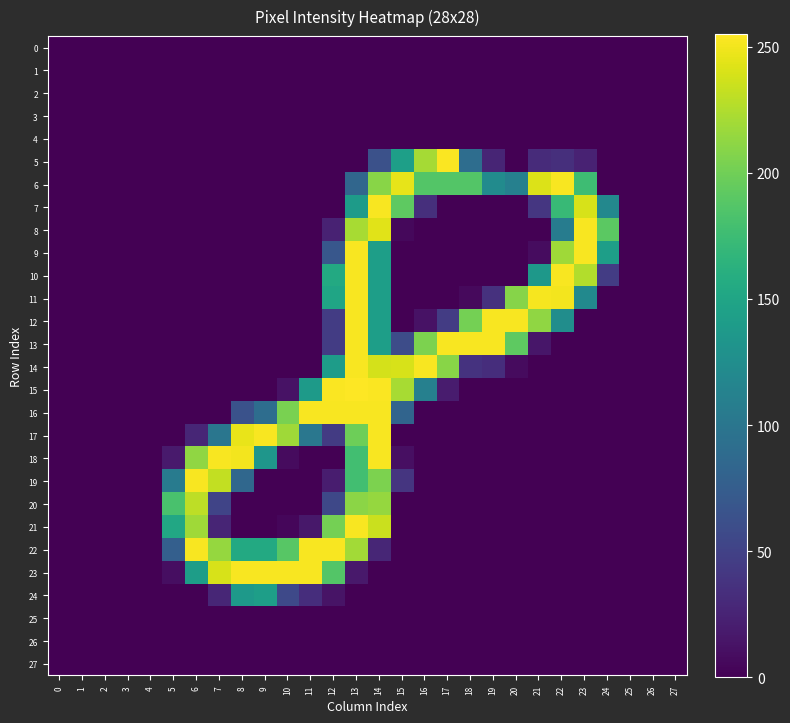

Reading left to right, list all the values displayed in this chart.

0: 0=0	1=0	2=0	3=0	4=0	5=0	6=0	7=0	8=0	9=0	10=0	11=0	12=0	13=0	14=0	15=0	16=0	17=0	18=0	19=0	20=0	21=0	22=0	23=0	24=0	25=0	26=0	27=0
1: 0=0	1=0	2=0	3=0	4=0	5=0	6=0	7=0	8=0	9=0	10=0	11=0	12=0	13=0	14=0	15=0	16=0	17=0	18=0	19=0	20=0	21=0	22=0	23=0	24=0	25=0	26=0	27=0
2: 0=0	1=0	2=0	3=0	4=0	5=0	6=0	7=0	8=0	9=0	10=0	11=0	12=0	13=0	14=0	15=0	16=0	17=0	18=0	19=0	20=0	21=0	22=0	23=0	24=0	25=0	26=0	27=0
3: 0=0	1=0	2=0	3=0	4=0	5=0	6=0	7=0	8=0	9=0	10=0	11=0	12=0	13=0	14=0	15=0	16=0	17=0	18=0	19=0	20=0	21=0	22=0	23=0	24=0	25=0	26=0	27=0
4: 0=0	1=0	2=0	3=0	4=0	5=0	6=0	7=0	8=0	9=0	10=0	11=0	12=0	13=0	14=0	15=0	16=0	17=0	18=0	19=0	20=0	21=0	22=0	23=0	24=0	25=0	26=0	27=0
5: 0=0	1=0	2=0	3=0	4=0	5=0	6=0	7=0	8=0	9=0	10=0	11=0	12=0	13=0	14=63	15=144	16=221	17=254	18=91	19=26	20=0	21=31	22=34	23=24	24=0	25=0	26=0	27=0
6: 0=0	1=0	2=0	3=0	4=0	5=0	6=0	7=0	8=0	9=0	10=0	11=0	12=0	13=84	14=210	15=246	16=187	17=187	18=187	19=123	20=111	21=242	22=253	23=176	24=0	25=0	26=0	27=0
7: 0=0	1=0	2=0	3=0	4=0	5=0	6=0	7=0	8=0	9=0	10=0	11=0	12=0	13=140	14=253	15=192	16=34	17=0	18=0	19=0	20=0	21=40	22=172	23=240	24=119	25=0	26=0	27=0
8: 0=0	1=0	2=0	3=0	4=0	5=0	6=0	7=0	8=0	9=0	10=0	11=0	12=24	13=222	14=244	15=5	16=0	17=0	18=0	19=0	20=0	21=0	22=107	23=253	24=191	25=0	26=0	27=0
9: 0=0	1=0	2=0	3=0	4=0	5=0	6=0	7=0	8=0	9=0	10=0	11=0	12=69	13=253	14=143	15=0	16=0	17=0	18=0	19=0	20=0	21=8	22=219	23=253	24=143	25=0	26=0	27=0
10: 0=0	1=0	2=0	3=0	4=0	5=0	6=0	7=0	8=0	9=0	10=0	11=0	12=155	13=253	14=143	15=0	16=0	17=0	18=0	19=0	20=0	21=136	22=253	23=226	24=45	25=0	26=0	27=0
11: 0=0	1=0	2=0	3=0	4=0	5=0	6=0	7=0	8=0	9=0	10=0	11=0	12=150	13=253	14=143	15=0	16=0	17=0	18=6	19=36	20=209	21=252	22=251	23=121	24=0	25=0	26=0	27=0
12: 0=0	1=0	2=0	3=0	4=0	5=0	6=0	7=0	8=0	9=0	10=0	11=0	12=45	13=253	14=143	15=0	16=12	17=45	18=202	19=253	20=253	21=213	22=125	23=0	24=0	25=0	26=0	27=0
13: 0=0	1=0	2=0	3=0	4=0	5=0	6=0	7=0	8=0	9=0	10=0	11=0	12=45	13=253	14=143	15=59	16=205	17=253	18=253	19=253	20=192	21=15	22=0	23=0	24=0	25=0	26=0	27=0
14: 0=0	1=0	2=0	3=0	4=0	5=0	6=0	7=0	8=0	9=0	10=0	11=0	12=141	13=253	14=239	15=240	16=253	17=210	18=37	19=33	20=7	21=0	22=0	23=0	24=0	25=0	26=0	27=0
15: 0=0	1=0	2=0	3=0	4=0	5=0	6=0	7=0	8=0	9=0	10=12	11=139	12=254	13=255	14=254	15=222	16=111	17=19	18=0	19=0	20=0	21=0	22=0	23=0	24=0	25=0	26=0	27=0
16: 0=0	1=0	2=0	3=0	4=0	5=0	6=0	7=0	8=64	9=91	10=204	11=253	12=253	13=253	14=253	15=82	16=0	17=0	18=0	19=0	20=0	21=0	22=0	23=0	24=0	25=0	26=0	27=0
17: 0=0	1=0	2=0	3=0	4=0	5=0	6=27	7=100	8=247	9=253	10=219	11=101	12=44	13=199	14=253	15=0	16=0	17=0	18=0	19=0	20=0	21=0	22=0	23=0	24=0	25=0	26=0	27=0
18: 0=0	1=0	2=0	3=0	4=0	5=18	6=213	7=253	8=251	9=134	10=7	11=0	12=0	13=178	14=253	15=10	16=0	17=0	18=0	19=0	20=0	21=0	22=0	23=0	24=0	25=0	26=0	27=0
19: 0=0	1=0	2=0	3=0	4=0	5=106	6=253	7=232	8=85	9=0	10=0	11=0	12=20	13=178	14=205	15=39	16=0	17=0	18=0	19=0	20=0	21=0	22=0	23=0	24=0	25=0	26=0	27=0
20: 0=0	1=0	2=0	3=0	4=0	5=182	6=230	7=52	8=0	9=0	10=0	11=0	12=55	13=211	14=215	15=0	16=0	17=0	18=0	19=0	20=0	21=0	22=0	23=0	24=0	25=0	26=0	27=0
21: 0=0	1=0	2=0	3=0	4=0	5=153	6=219	7=26	8=0	9=0	10=4	11=16	12=202	13=253	14=235	15=0	16=0	17=0	18=0	19=0	20=0	21=0	22=0	23=0	24=0	25=0	26=0	27=0
22: 0=0	1=0	2=0	3=0	4=0	5=77	6=253	7=215	8=155	9=155	10=189	11=253	12=253	13=220	14=27	15=0	16=0	17=0	18=0	19=0	20=0	21=0	22=0	23=0	24=0	25=0	26=0	27=0
23: 0=0	1=0	2=0	3=0	4=0	5=9	6=142	7=240	8=253	9=253	10=253	11=253	12=187	13=17	14=0	15=0	16=0	17=0	18=0	19=0	20=0	21=0	22=0	23=0	24=0	25=0	26=0	27=0
24: 0=0	1=0	2=0	3=0	4=0	5=0	6=0	7=27	8=138	9=143	10=56	11=33	12=13	13=0	14=0	15=0	16=0	17=0	18=0	19=0	20=0	21=0	22=0	23=0	24=0	25=0	26=0	27=0
25: 0=0	1=0	2=0	3=0	4=0	5=0	6=0	7=0	8=0	9=0	10=0	11=0	12=0	13=0	14=0	15=0	16=0	17=0	18=0	19=0	20=0	21=0	22=0	23=0	24=0	25=0	26=0	27=0
26: 0=0	1=0	2=0	3=0	4=0	5=0	6=0	7=0	8=0	9=0	10=0	11=0	12=0	13=0	14=0	15=0	16=0	17=0	18=0	19=0	20=0	21=0	22=0	23=0	24=0	25=0	26=0	27=0
27: 0=0	1=0	2=0	3=0	4=0	5=0	6=0	7=0	8=0	9=0	10=0	11=0	12=0	13=0	14=0	15=0	16=0	17=0	18=0	19=0	20=0	21=0	22=0	23=0	24=0	25=0	26=0	27=0